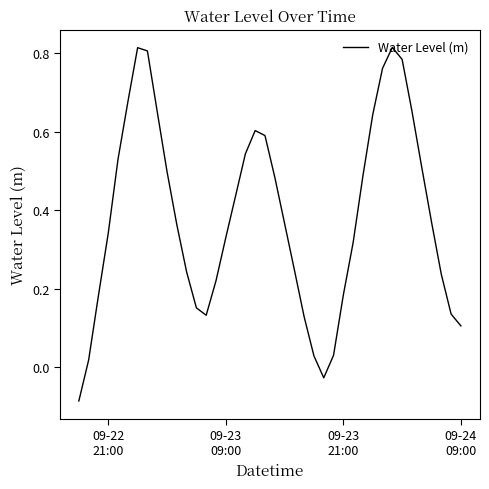

What is the difference between the maximum and minimum values?

0.9